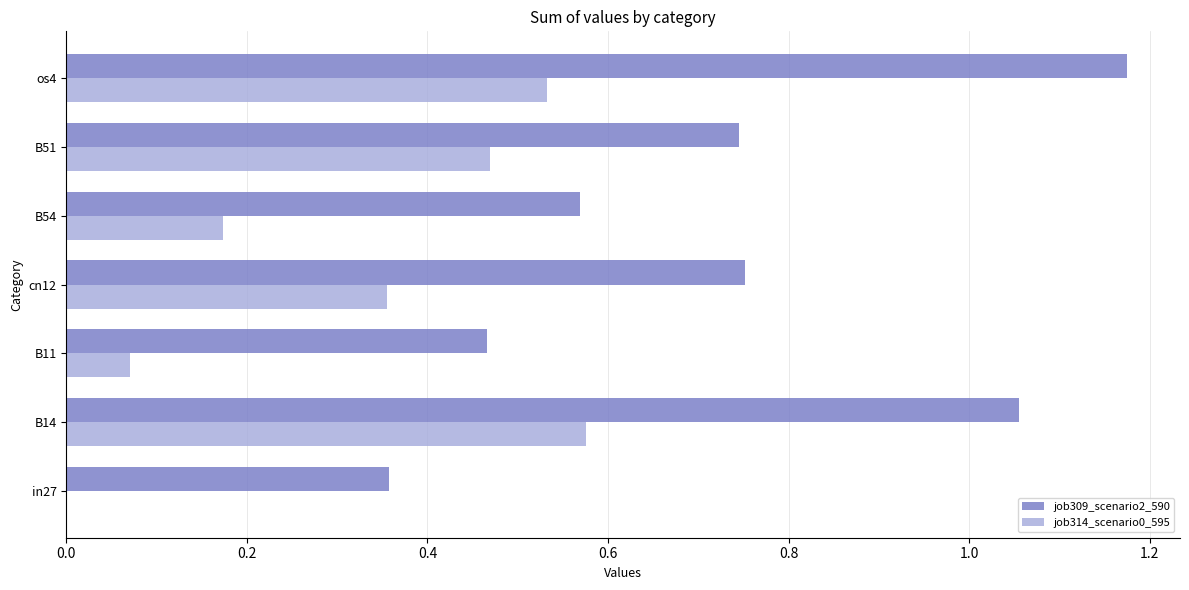

The job309_scenario2_590 series shows 0.3 at B54. True or false?

False